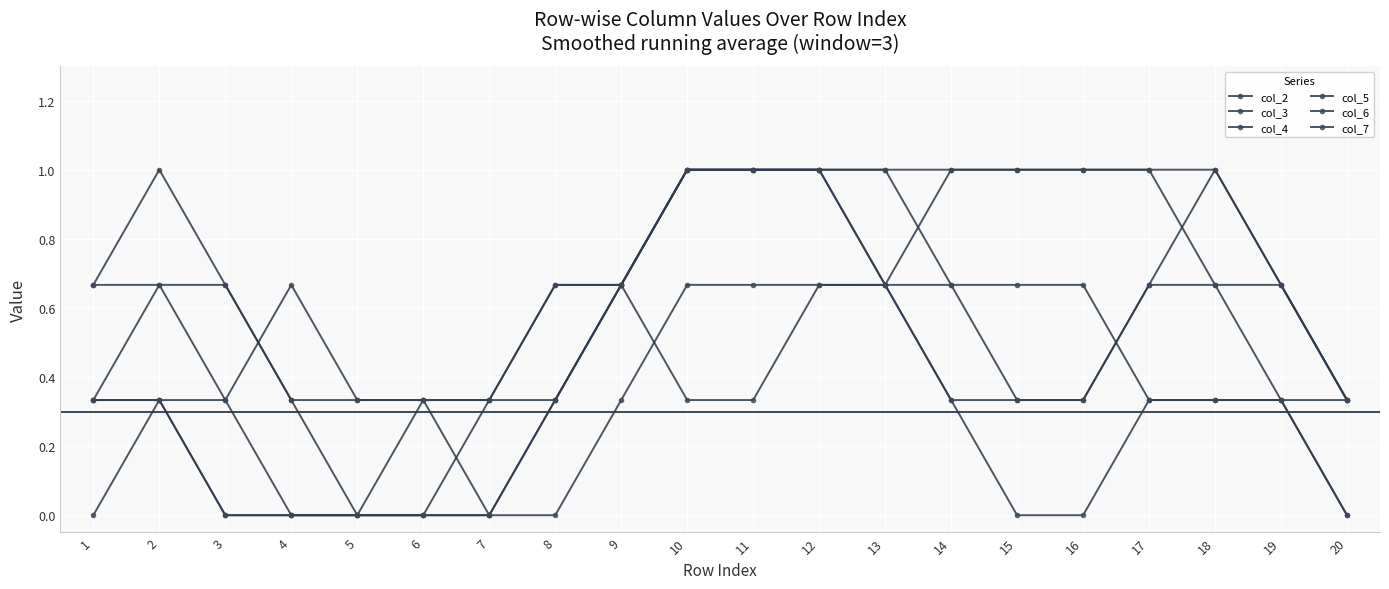

At which label is col_4 closest to 0?

4